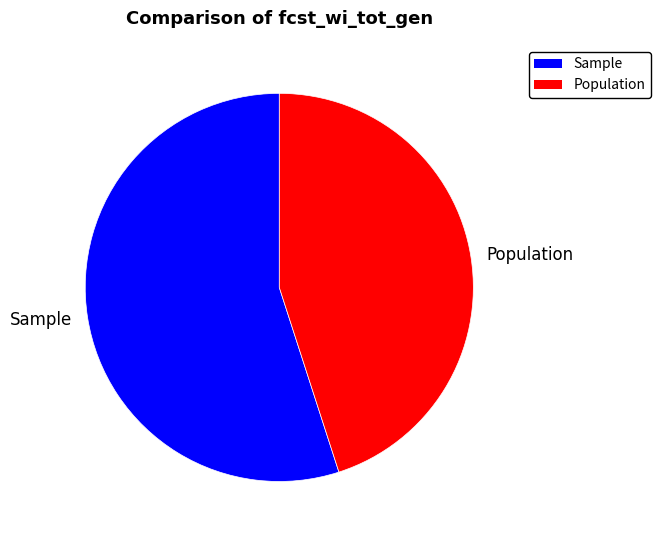

Is it true that Sample is 55% of the pie?

True